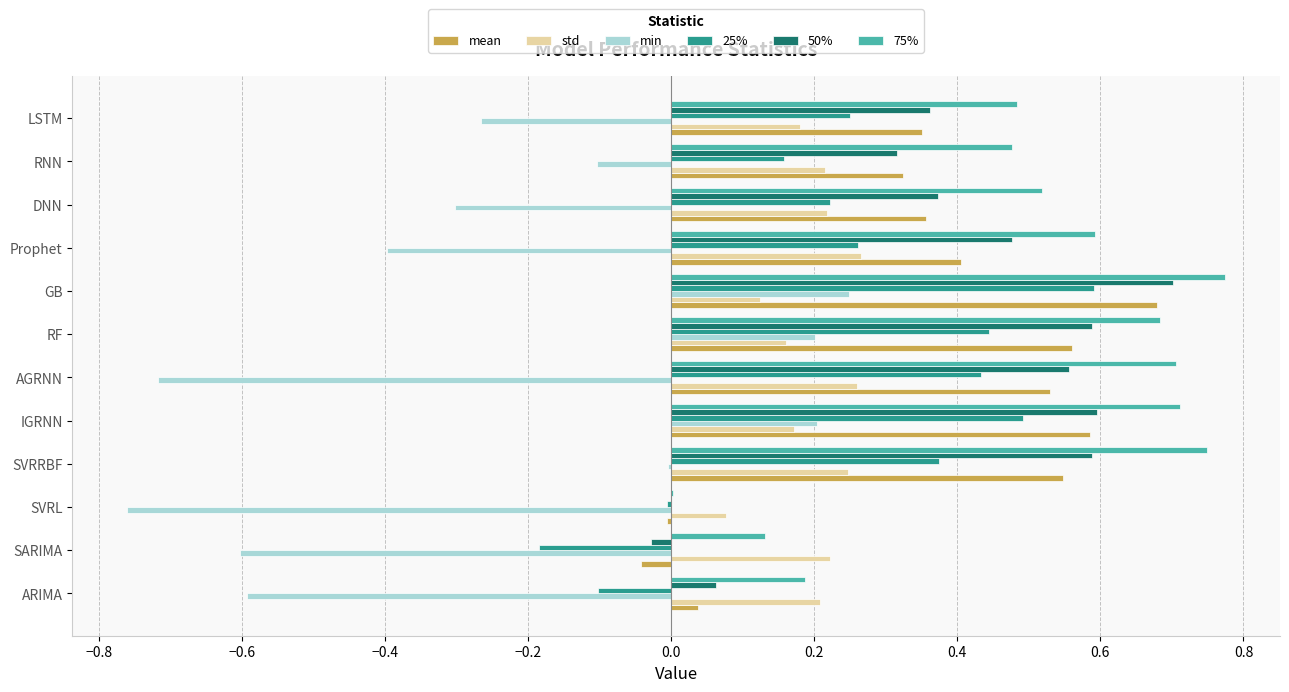

At which category is the sum across all series the highest?

GB